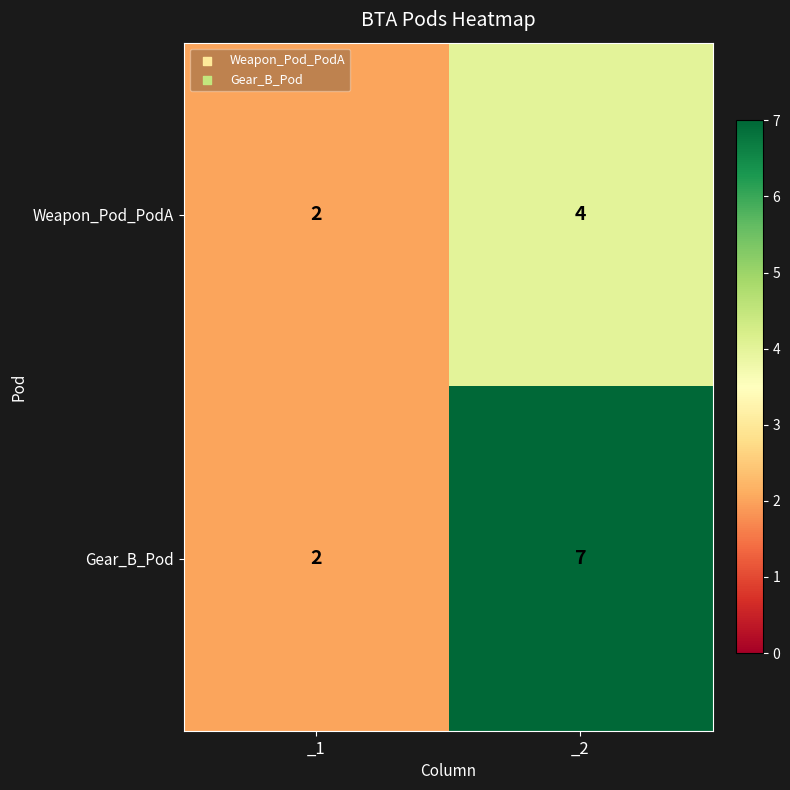

At which category is the sum across all series the highest?

_2